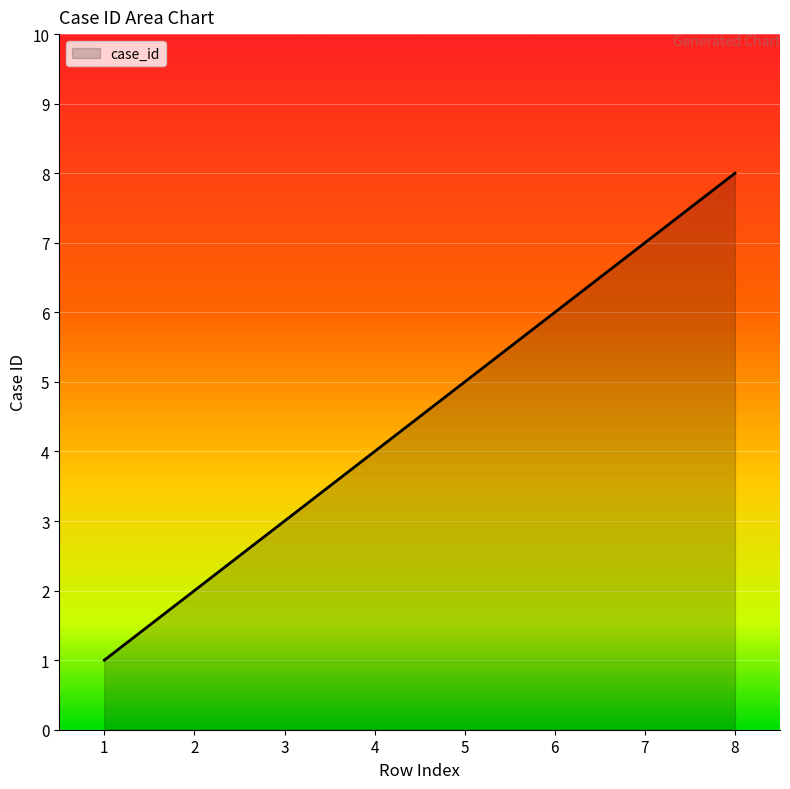

How many lines are shown in the chart?

1